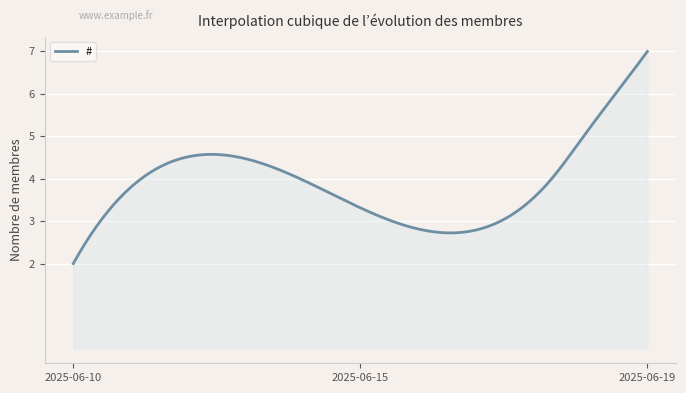

What is the difference between the maximum and minimum values?

5.0